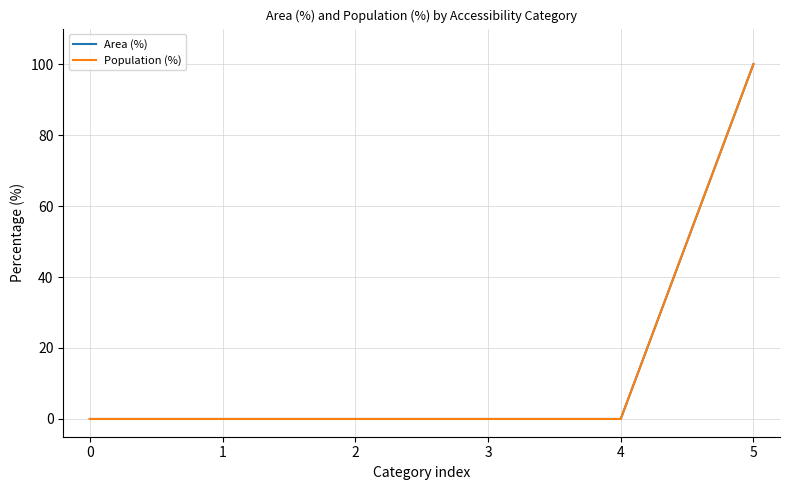

True or false: Area (%) and Population (%) intersect in this chart.

False